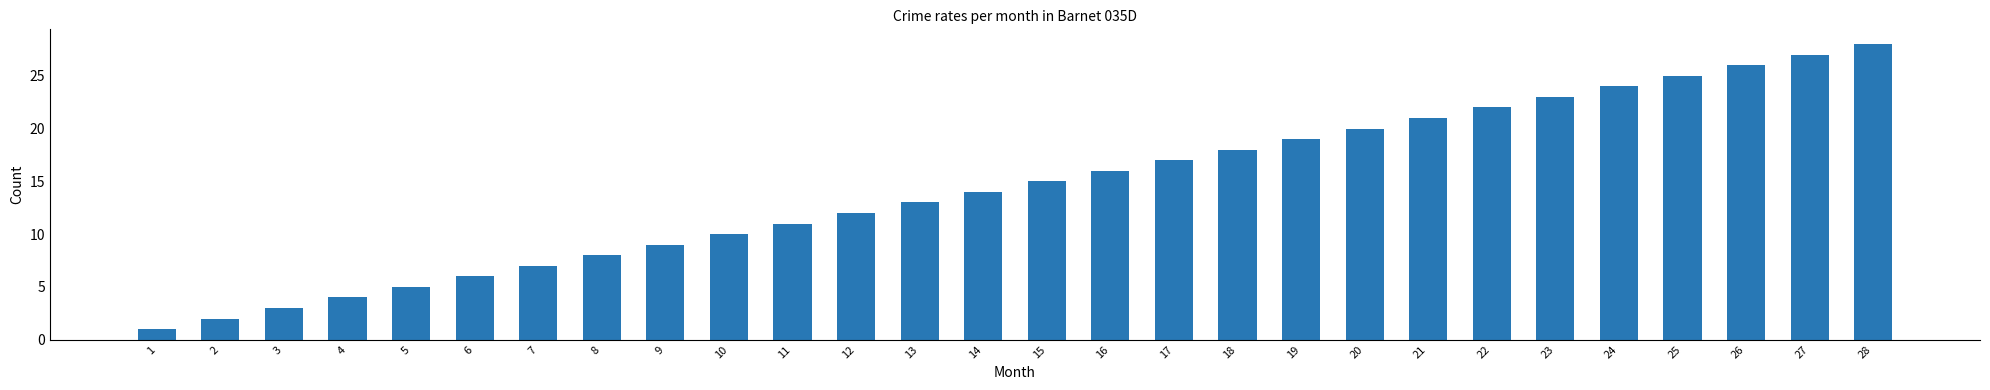

Are the bars horizontal?

No